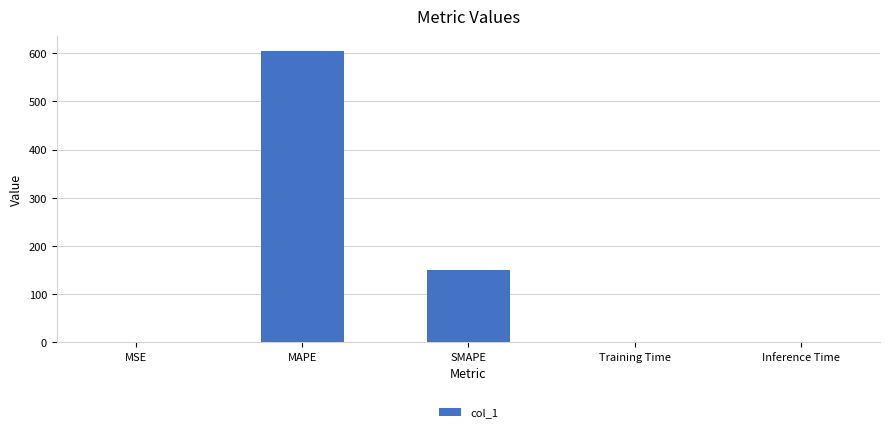

At which label is the value closest to 302?

SMAPE